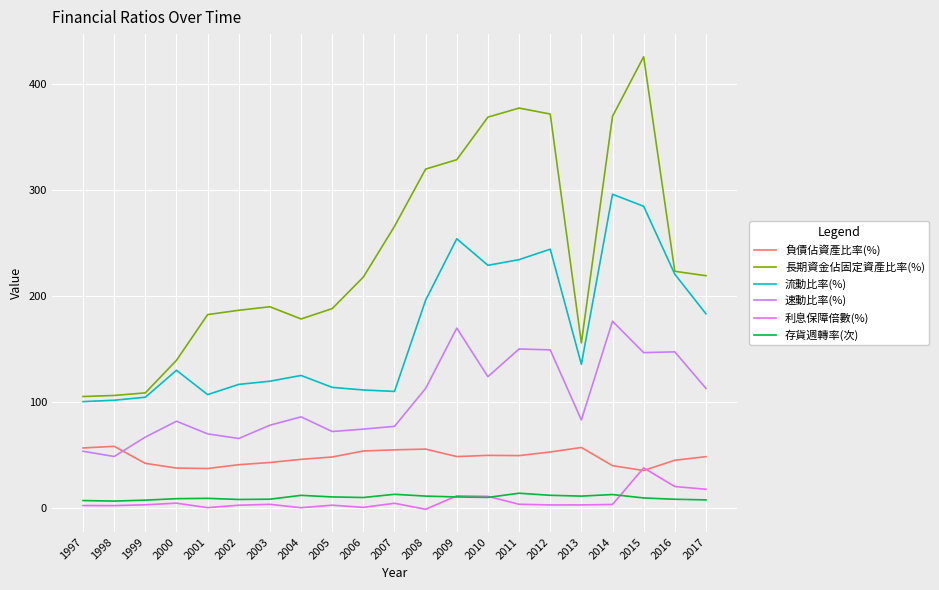

At how many categories does at least one series exceed 192?

11